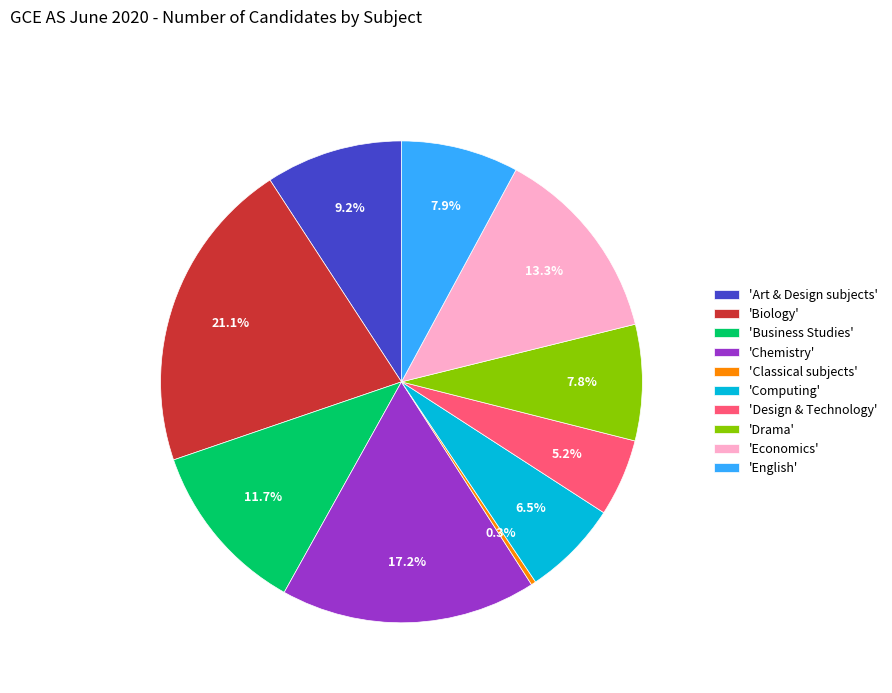

Between 'Chemistry' and 'Biology', which is larger?

'Biology'